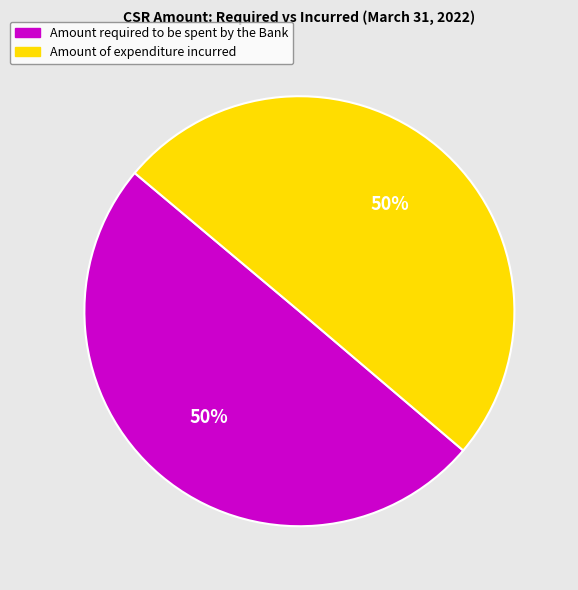

How many segments does this pie chart have?

2